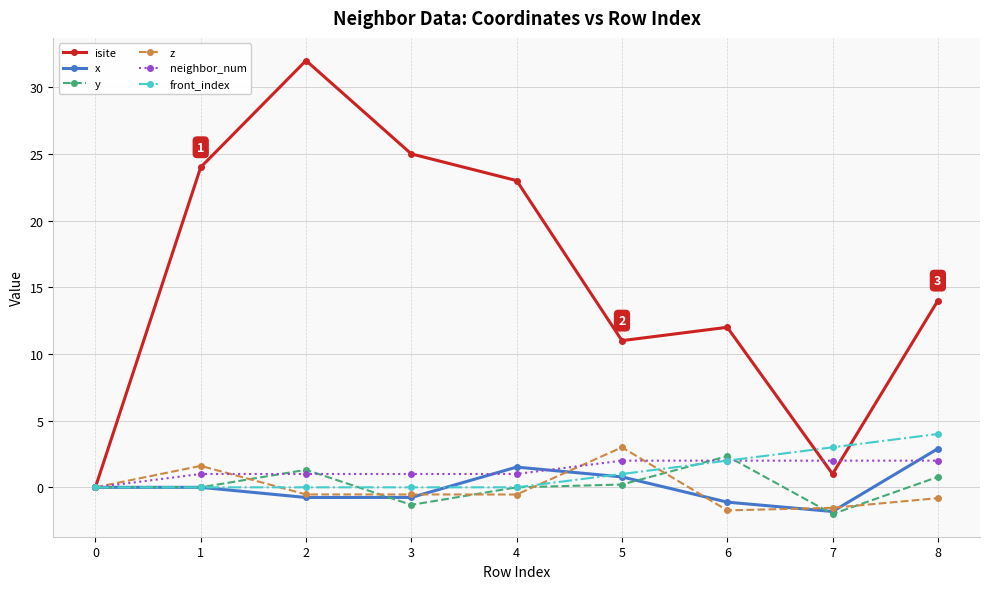

Read the neighbor_num value at 8.

2.0